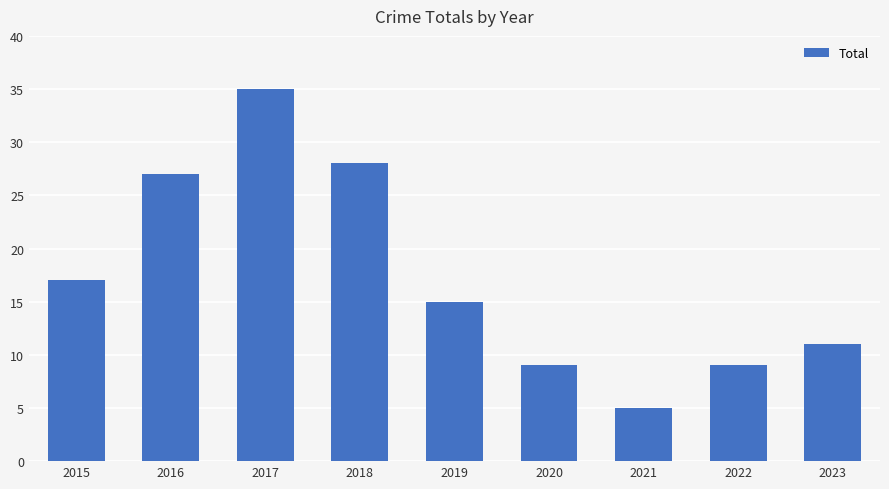

What is the difference between the values at 2016 and 2019?

12